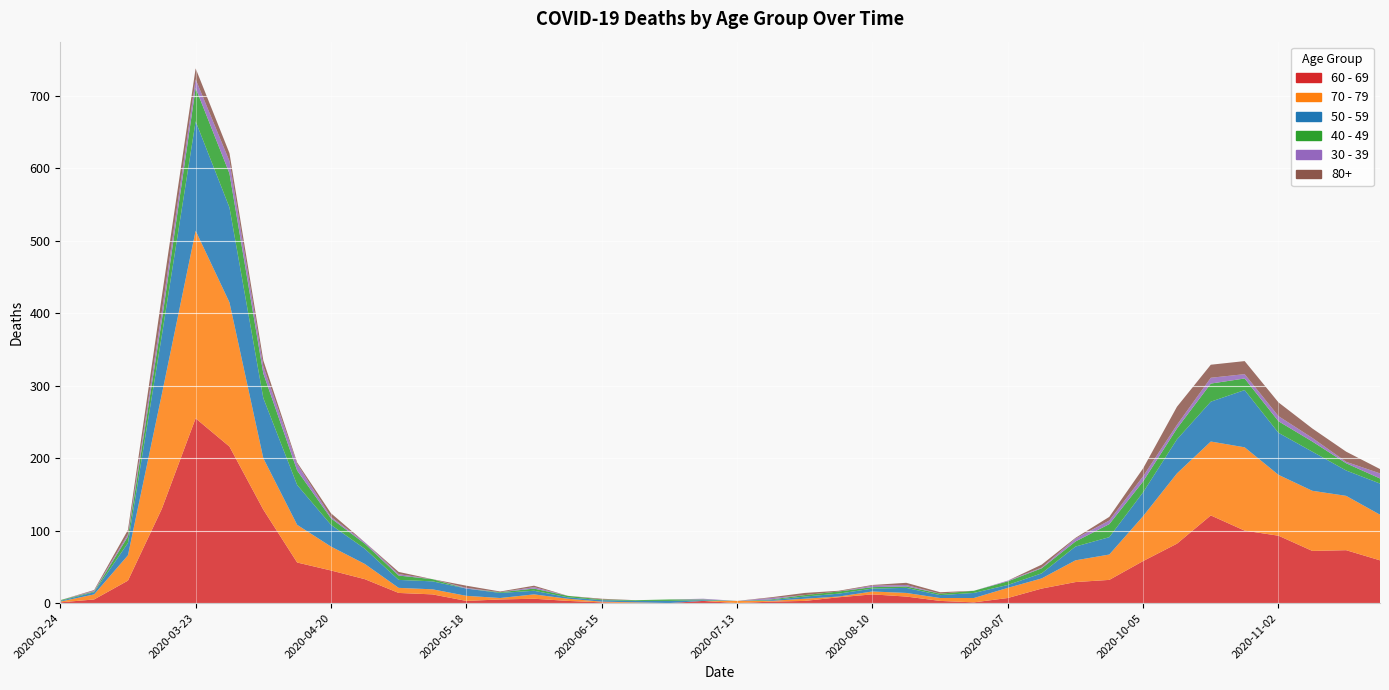

Reading right to left, list all the values displayed in this chart.

60 - 69: 59	73	72	93	100	121	82	58	32	29	20	7	1	3	9	12	8	3	2	0	3	0	0	1	3	6	5	3	12	14	33	45	56	129	216	255	130	31	5	1
70 - 79: 63	75	83	84	115	102	97	62	35	30	14	14	6	4	5	4	1	3	1	3	0	0	1	1	3	6	2	7	7	7	21	33	52	71	199	259	158	35	7	1
50 - 59: 43	35	54	58	79	55	47	33	24	19	7	4	7	4	7	4	4	3	1	0	1	3	2	2	2	5	7	10	11	11	21	30	55	83	131	151	81	17	3	1
40 - 49: 7	10	14	16	16	25	15	15	18	7	7	5	3	2	2	2	3	2	1	0	1	2	1	1	2	3	1	0	3	6	7	9	20	34	47	46	21	9	1	1
30 - 39: 7	2	5	7	6	8	5	7	5	4	1	1	0	0	2	2	0	0	2	0	1	0	0	0	0	2	0	1	0	2	2	2	9	10	17	12	12	3	1	0
80+: 6	14	13	19	18	18	25	11	5	1	4	0	0	2	3	1	1	3	1	0	0	0	0	1	0	2	1	3	0	3	0	5	2	8	11	15	21	6	1	0